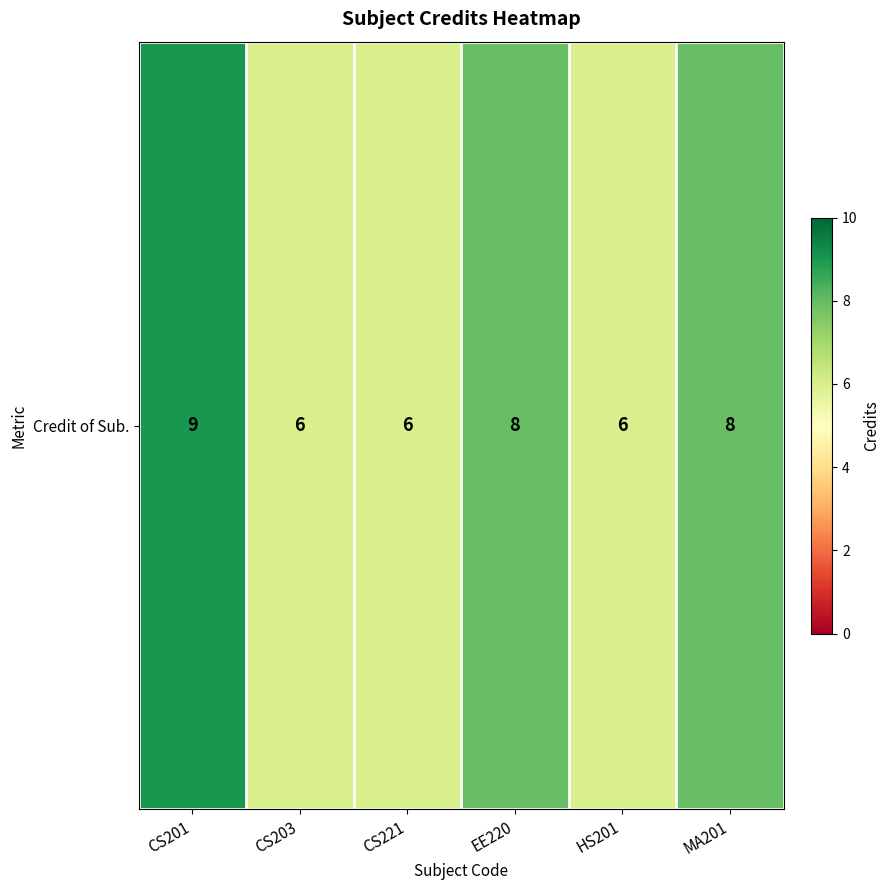

Rank the categories by value from lowest to highest.

CS203, CS221, HS201, EE220, MA201, CS201